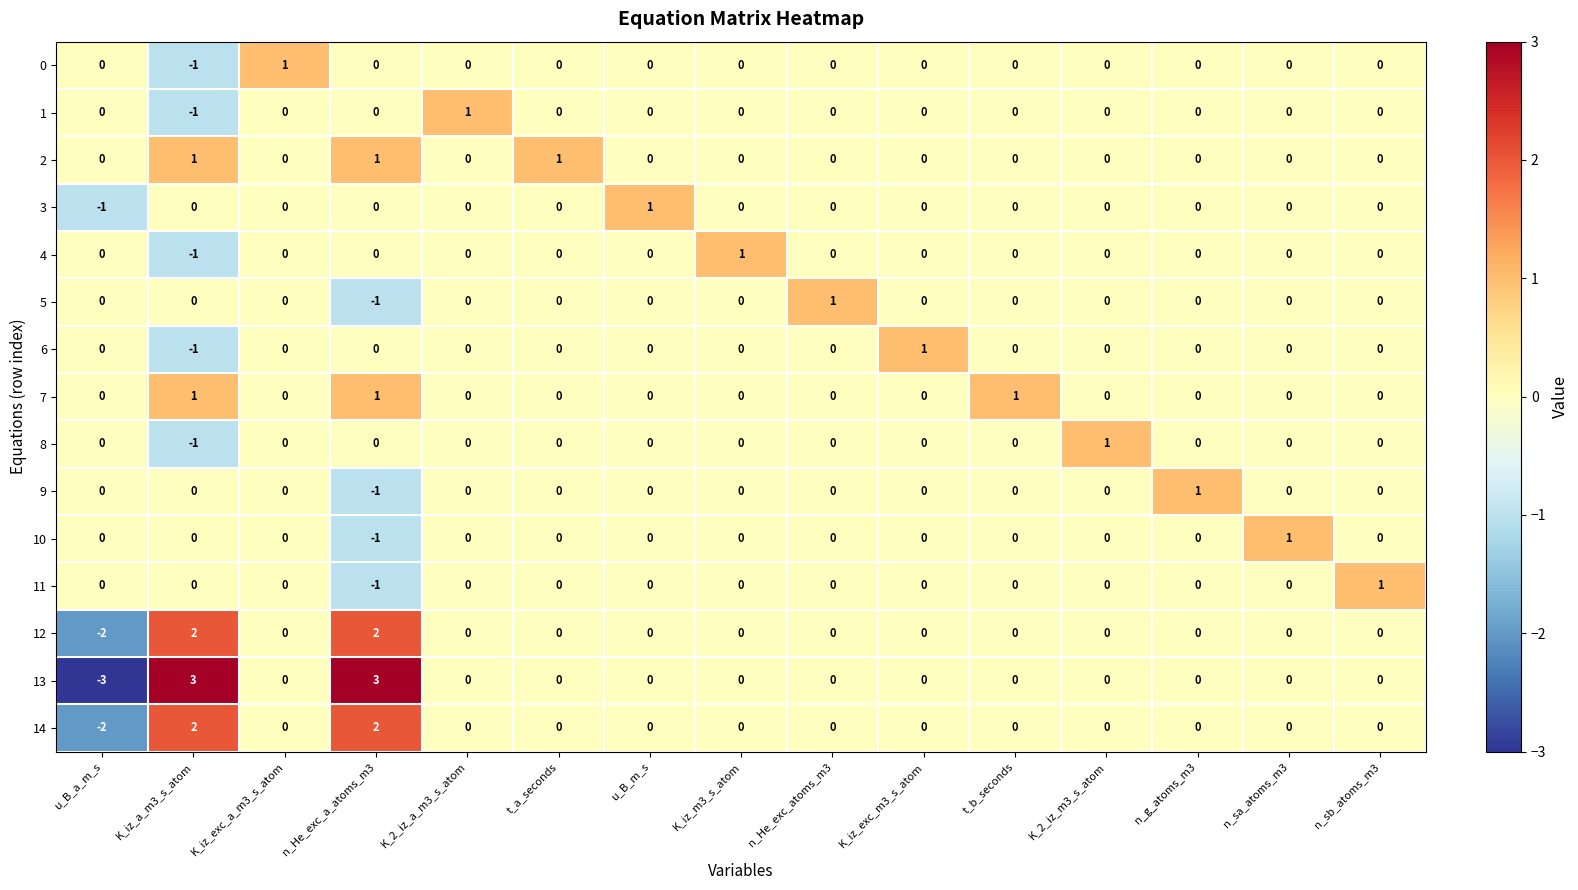

Which category has the lowest value across all series?

u_B_a_m_s